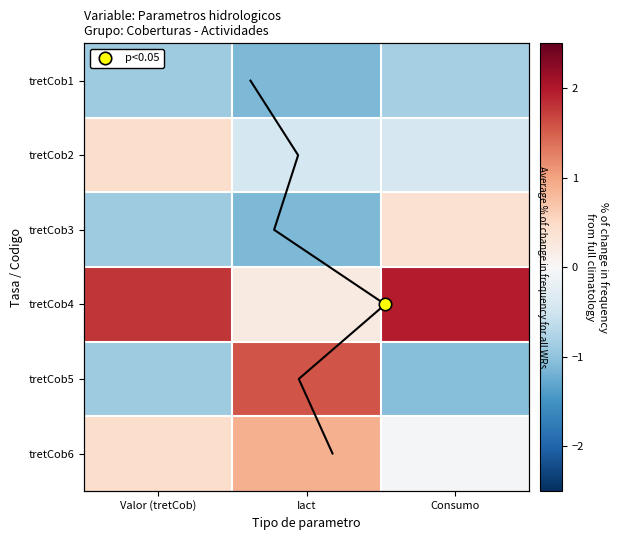

What is the maximum value shown in the chart?

2.0